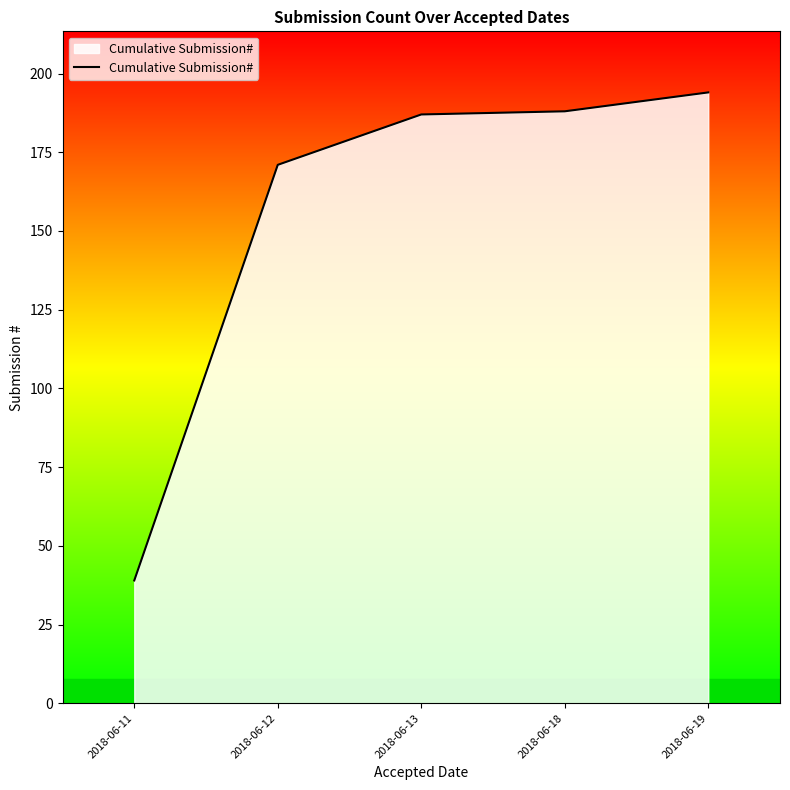

Reading left to right, transcribe all the data shown in this chart.

2018-06-11=39	2018-06-12=171	2018-06-13=187	2018-06-18=188	2018-06-19=194